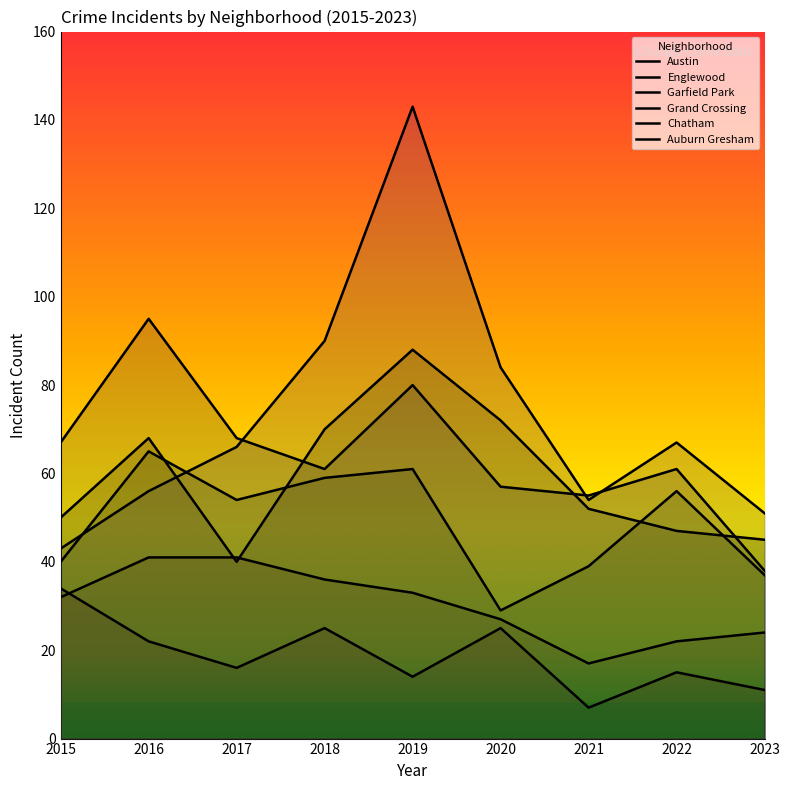

What is the difference between the maximum and minimum values in the Austin series?

48